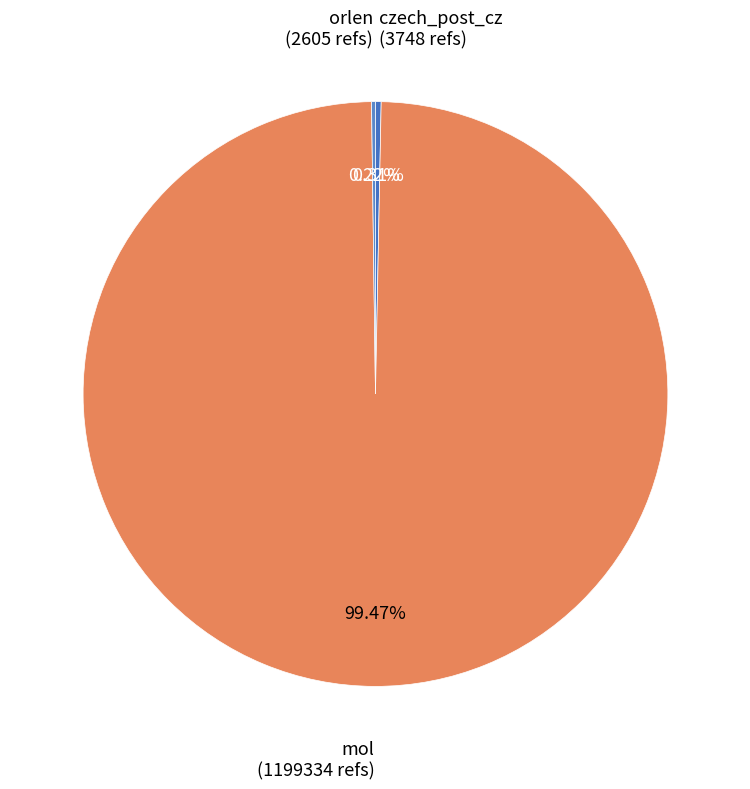

What is the smallest slice in the pie chart?

orlen